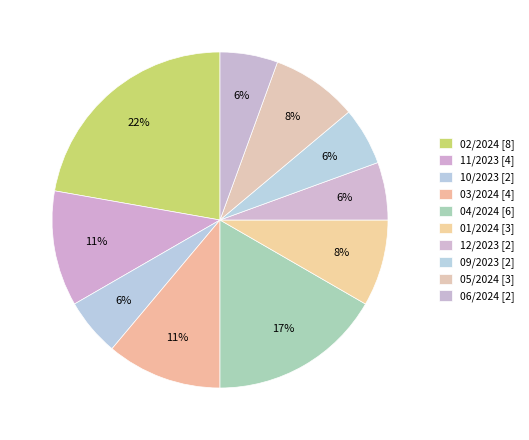

Count the number of slices in the pie.

10